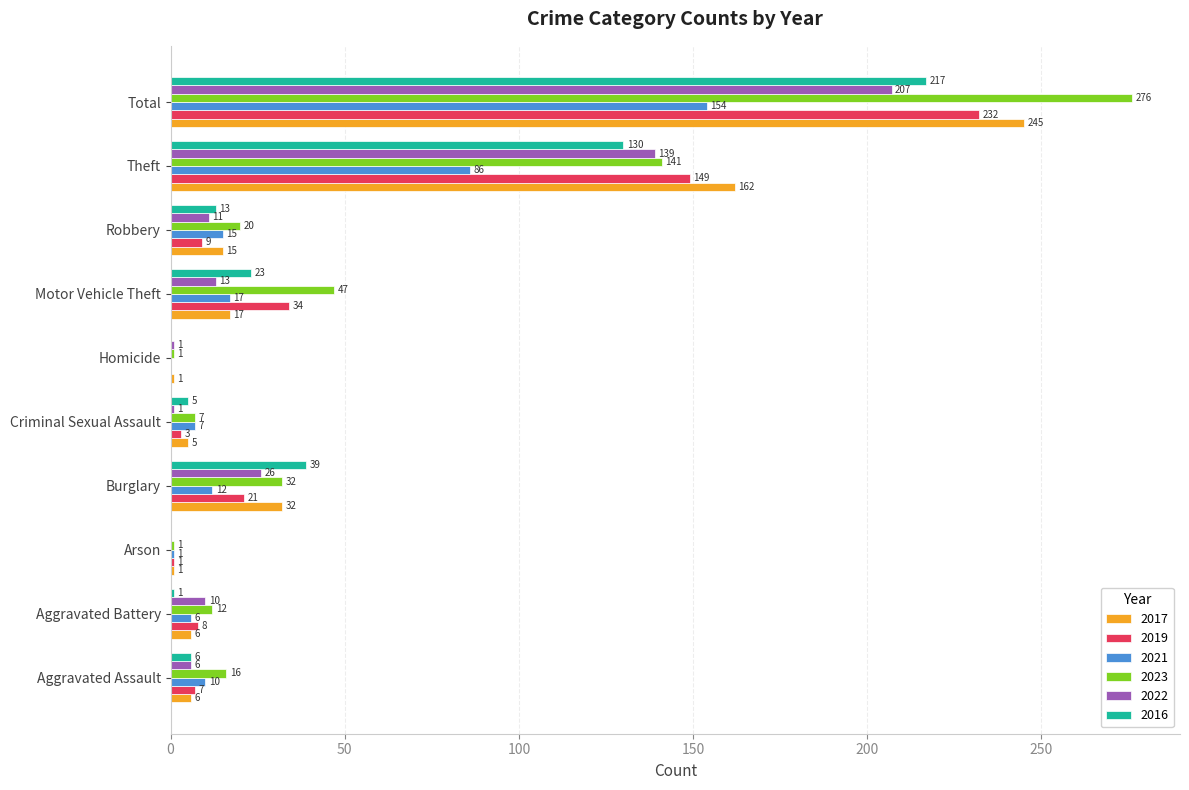

What are all the series names shown in the legend?

2017, 2019, 2021, 2023, 2022, 2016